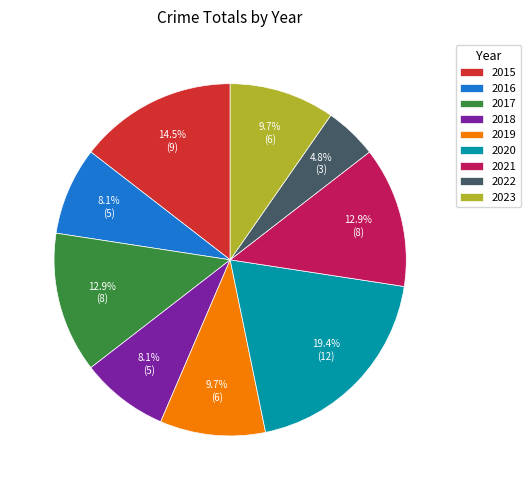

Does any single category account for the majority?

No